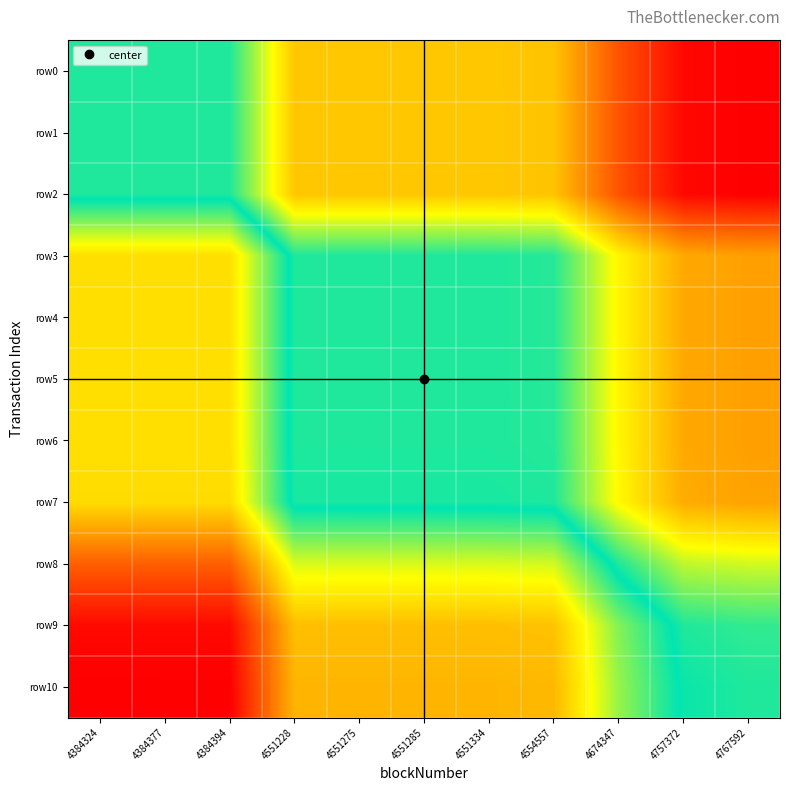

At how many categories does at least one series exceed 0?

11